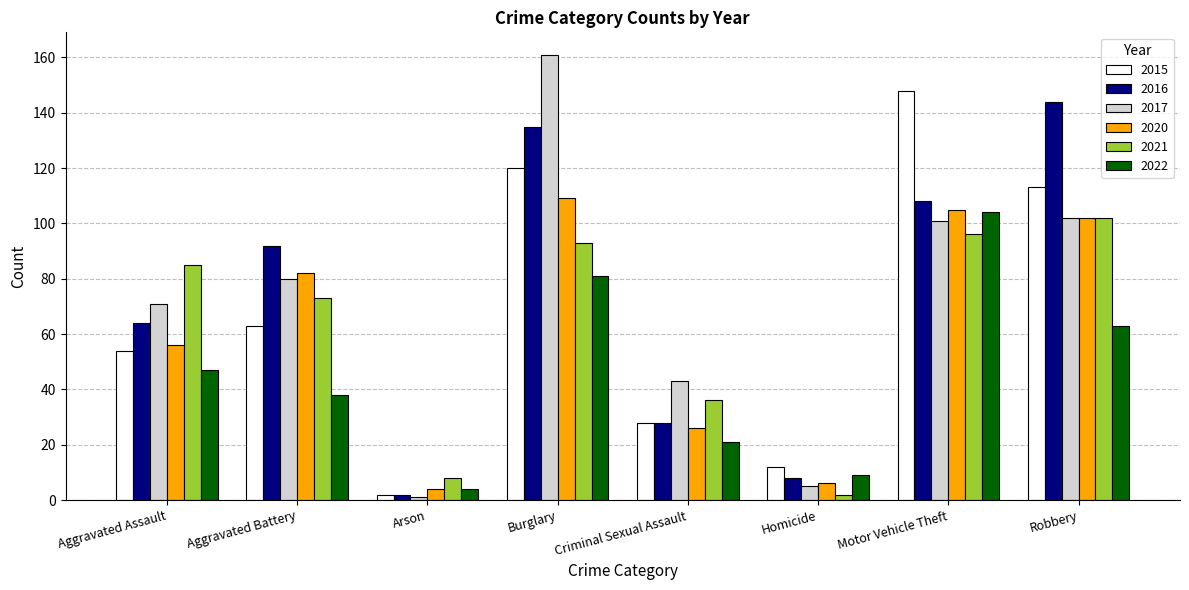

How many distinct data groups are displayed?

6